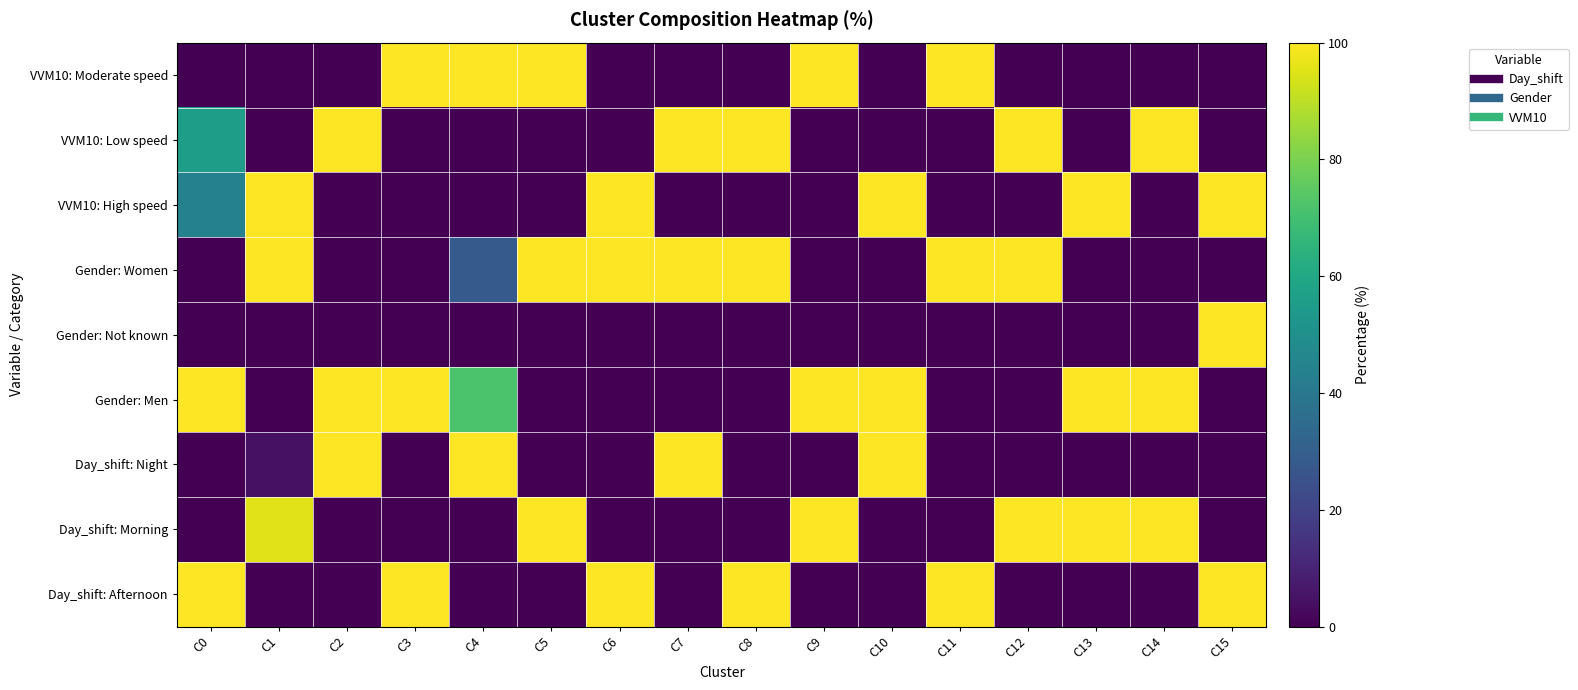

Reading left to right, transcribe all the data shown in this chart.

Day_shift: Afternoon: C0=100.0	C1=0.0	C2=0.0	C3=100.0	C4=0.0	C5=0.0	C6=100.0	C7=0.0	C8=100.0	C9=0.0	C10=0.0	C11=100.0	C12=0.0	C13=0.0	C14=0.0	C15=100.0
Day_shift: Morning: C0=0.0	C1=95.6	C2=0.0	C3=0.0	C4=0.0	C5=100.0	C6=0.0	C7=0.0	C8=0.0	C9=100.0	C10=0.0	C11=0.0	C12=100.0	C13=100.0	C14=100.0	C15=0.0
Day_shift: Night: C0=0.0	C1=4.4	C2=100.0	C3=0.0	C4=100.0	C5=0.0	C6=0.0	C7=100.0	C8=0.0	C9=0.0	C10=100.0	C11=0.0	C12=0.0	C13=0.0	C14=0.0	C15=0.0
Gender: Men: C0=100.0	C1=0.0	C2=99.9	C3=99.9	C4=71.5	C5=0.0	C6=0.0	C7=0.0	C8=0.0	C9=100.0	C10=100.0	C11=0.0	C12=0.0	C13=100.0	C14=100.0	C15=0.0
Gender: Not known: C0=0.0	C1=0.0	C2=0.1	C3=0.1	C4=0.0	C5=0.0	C6=0.0	C7=0.0	C8=0.0	C9=0.0	C10=0.0	C11=0.0	C12=0.0	C13=0.0	C14=0.0	C15=100.0
Gender: Women: C0=0.0	C1=100.0	C2=0.0	C3=0.0	C4=28.5	C5=100.0	C6=100.0	C7=100.0	C8=100.0	C9=0.0	C10=0.0	C11=100.0	C12=100.0	C13=0.0	C14=0.0	C15=0.0
VVM10: High speed: C0=43.8	C1=100.0	C2=0.0	C3=0.0	C4=0.0	C5=0.0	C6=100.0	C7=0.0	C8=0.0	C9=0.0	C10=100.0	C11=0.0	C12=0.0	C13=100.0	C14=0.0	C15=100.0
VVM10: Low speed: C0=56.2	C1=0.0	C2=100.0	C3=0.0	C4=0.0	C5=0.0	C6=0.0	C7=100.0	C8=100.0	C9=0.0	C10=0.0	C11=0.0	C12=100.0	C13=0.0	C14=100.0	C15=0.0
VVM10: Moderate speed: C0=0.0	C1=0.0	C2=0.0	C3=100.0	C4=100.0	C5=100.0	C6=0.0	C7=0.0	C8=0.0	C9=100.0	C10=0.0	C11=100.0	C12=0.0	C13=0.0	C14=0.0	C15=0.0